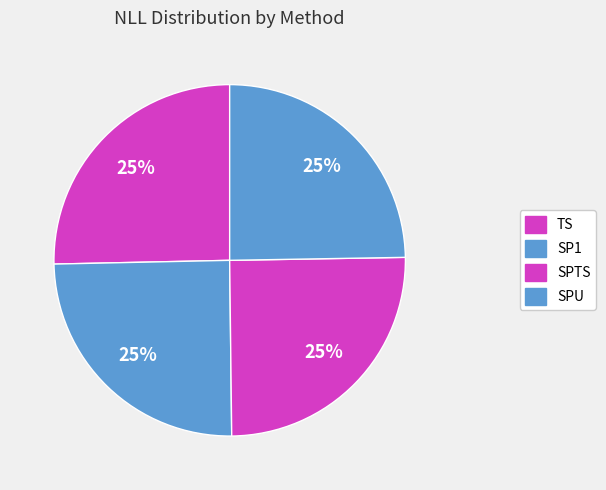

How many slices are in this pie chart?

4